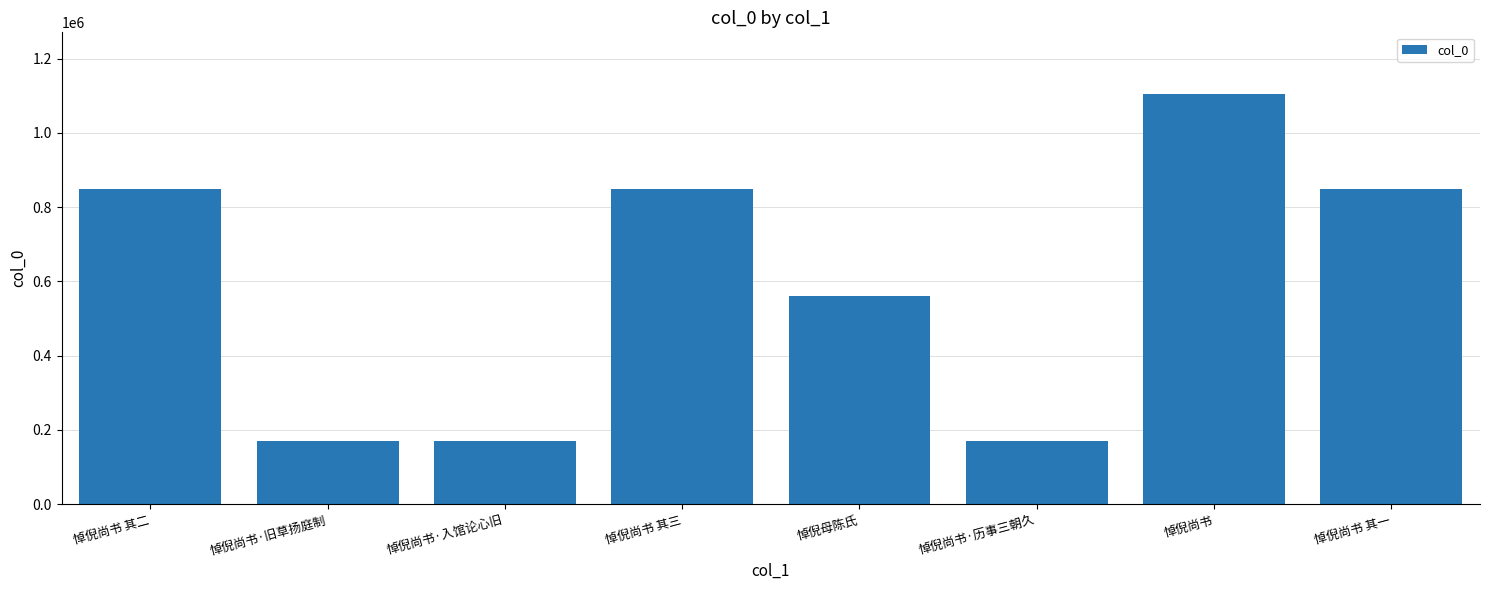

What is the sum of all values?

4727340